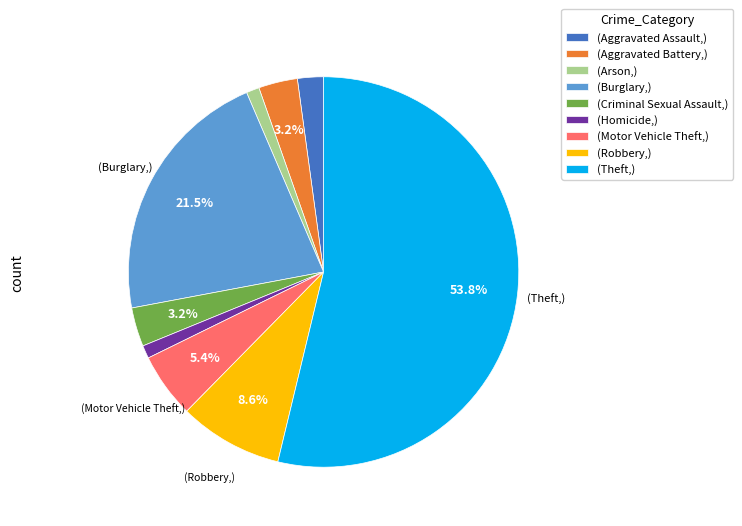

Count the number of slices in the pie.

9